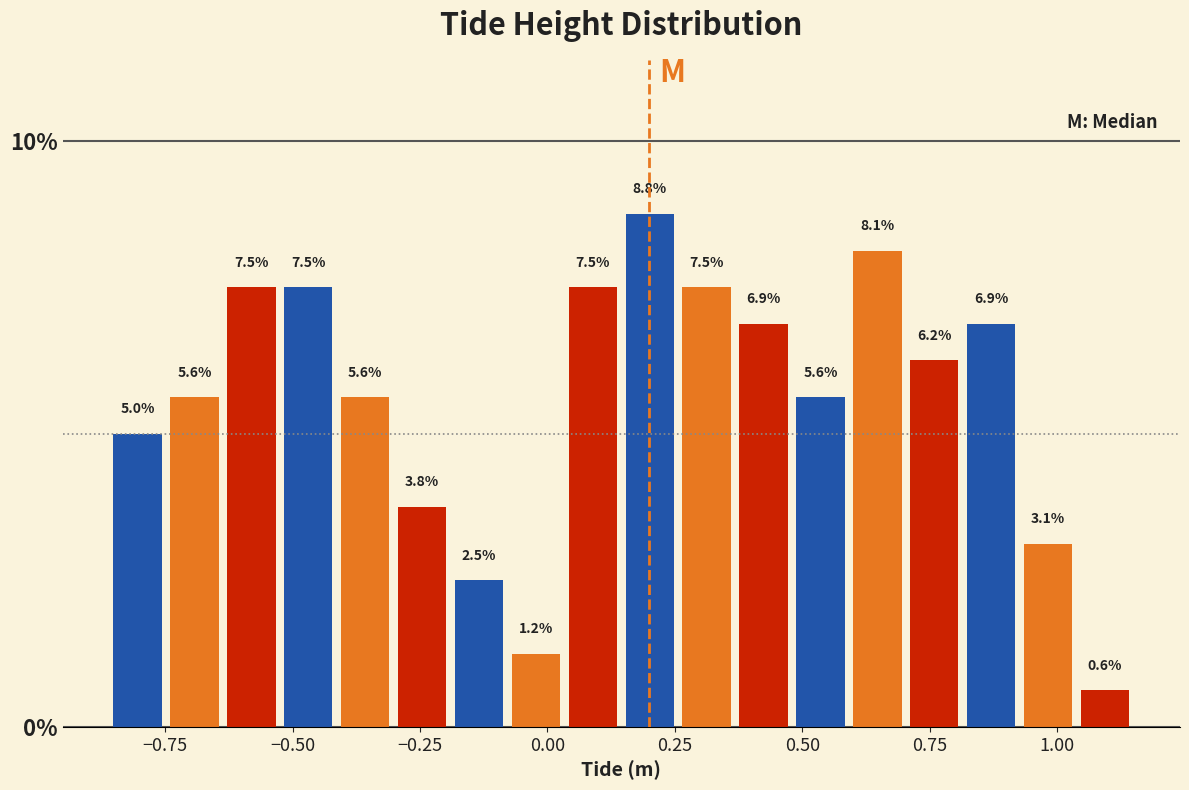

Read against the x-axis, roughly where is the centre of the tallest bar?

0.20